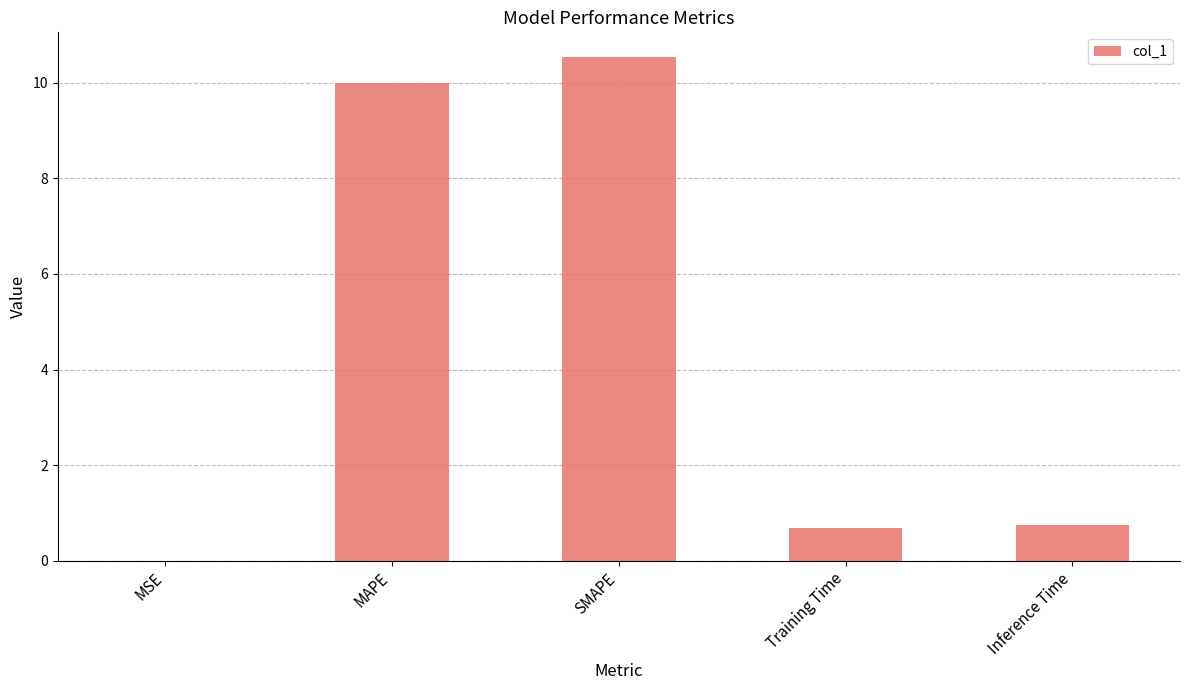

How many series are shown in this chart?

1